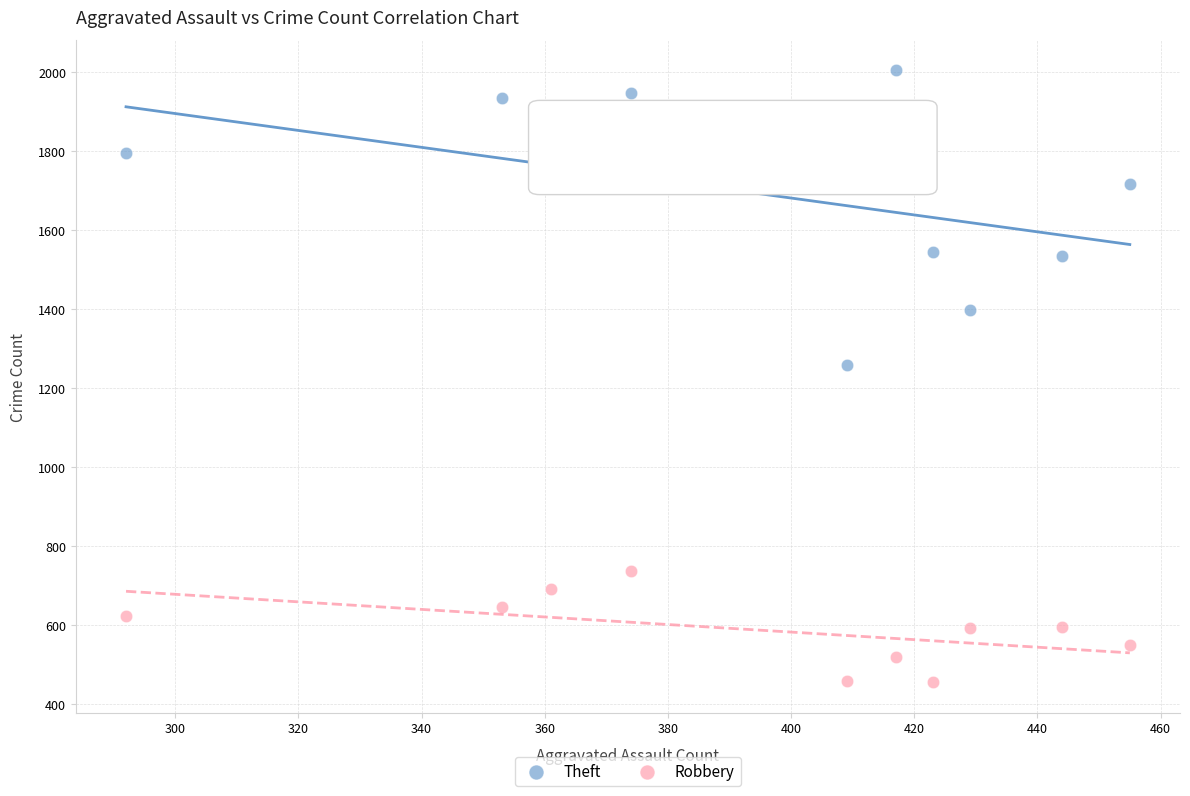

Which series contains the highest Y value?

Theft